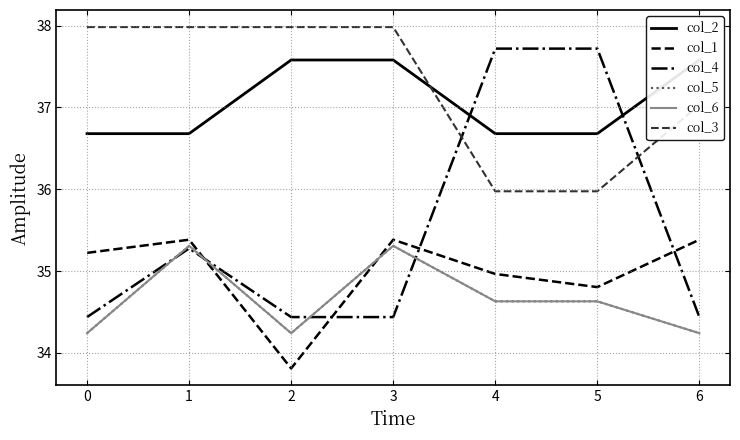

Reading right to left, extract all data points from this chart.

col_2: 6=37.6	5=36.7	4=36.7	3=37.6	2=37.6	1=36.7	0=36.7
col_1: 6=35.4	5=34.8	4=35.0	3=35.4	2=33.8	1=35.4	0=35.2
col_4: 6=34.4	5=37.7	4=37.7	3=34.4	2=34.4	1=35.3	0=34.4
col_5: 6=34.2	5=34.6	4=34.6	3=35.3	2=34.2	1=35.3	0=34.2
col_6: 6=34.2	5=34.6	4=34.6	3=35.3	2=34.2	1=35.3	0=34.2
col_3: 6=37.0	5=36.0	4=36.0	3=38.0	2=38.0	1=38.0	0=38.0